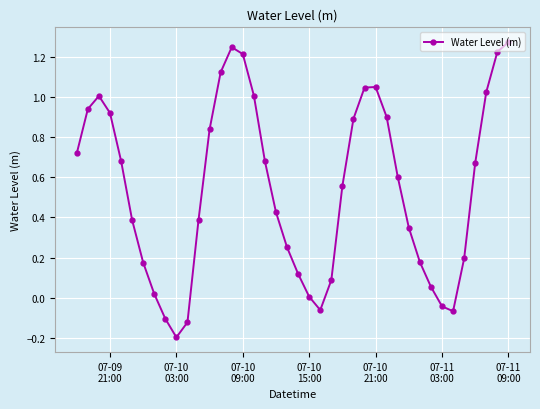

What is the difference between the maximum and minimum values?

1.5